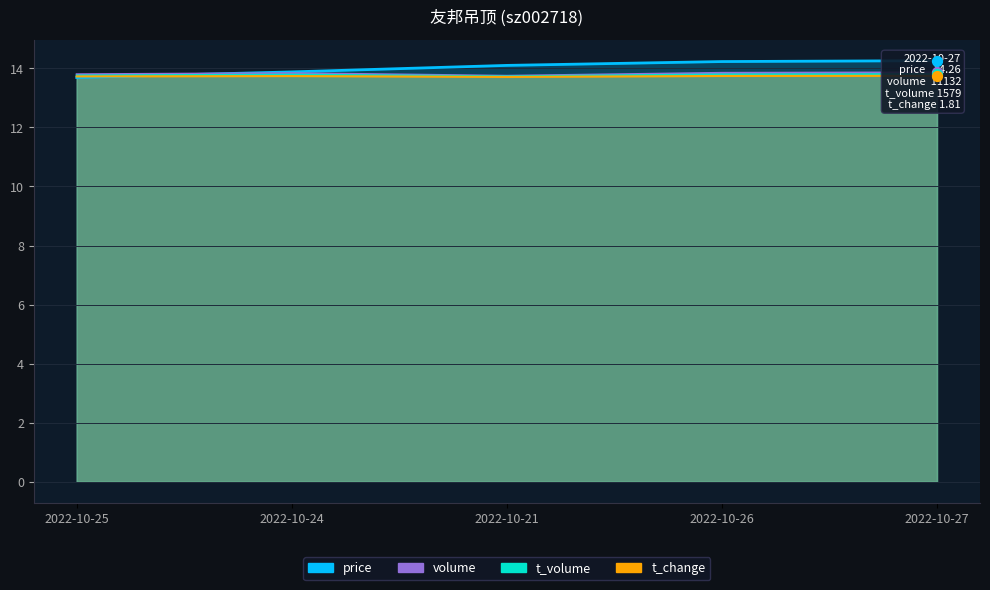

What is the total value across all series at 2022-10-26?

55.6